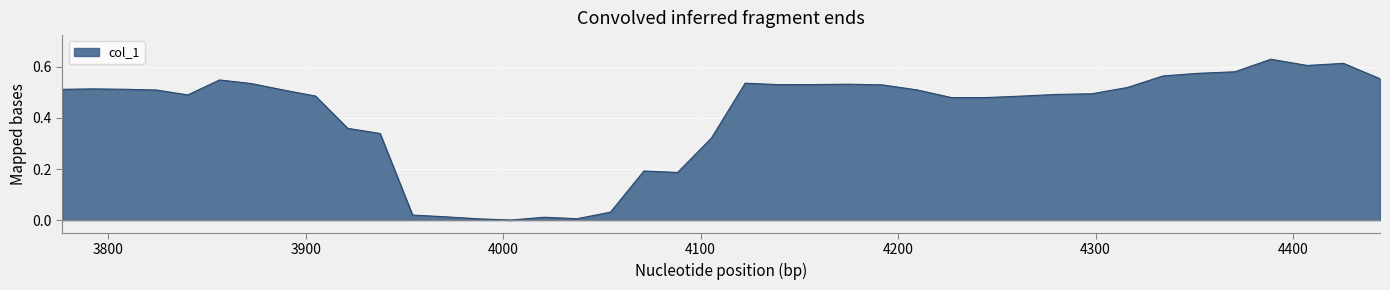

How many lines are shown in the chart?

1